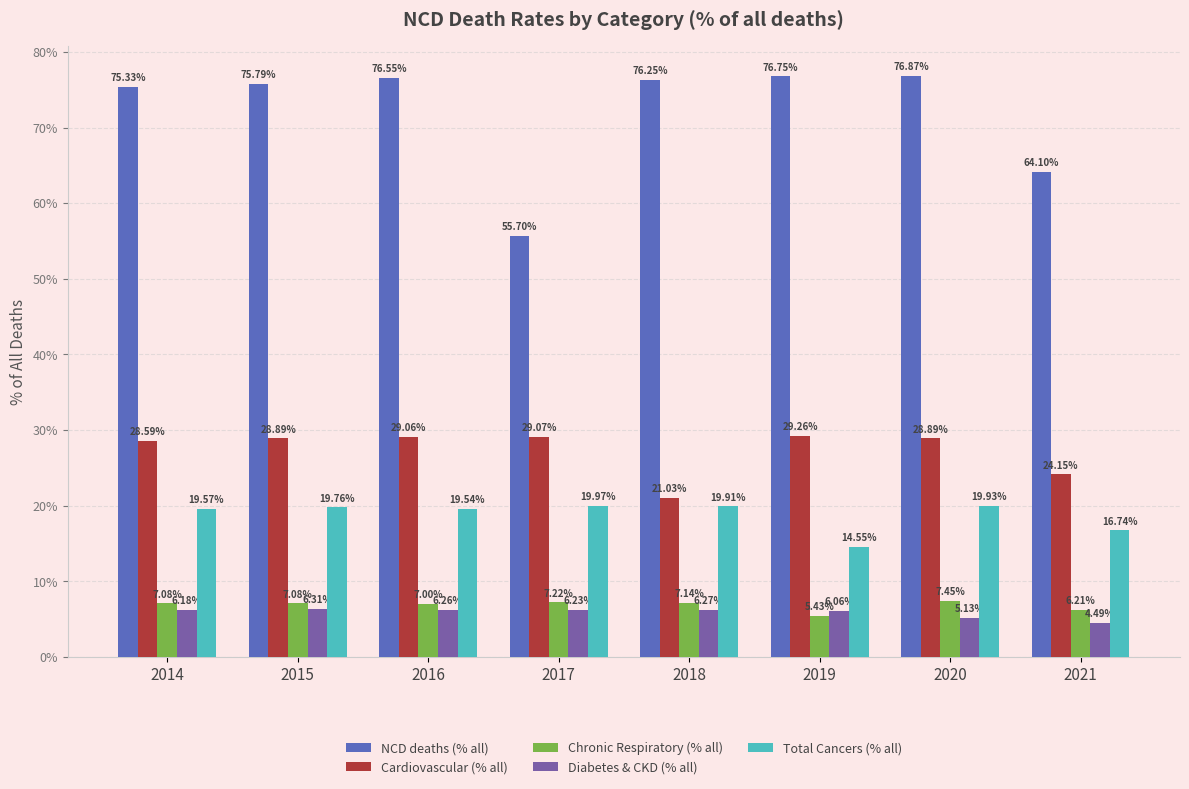

Are the bars horizontal?

No